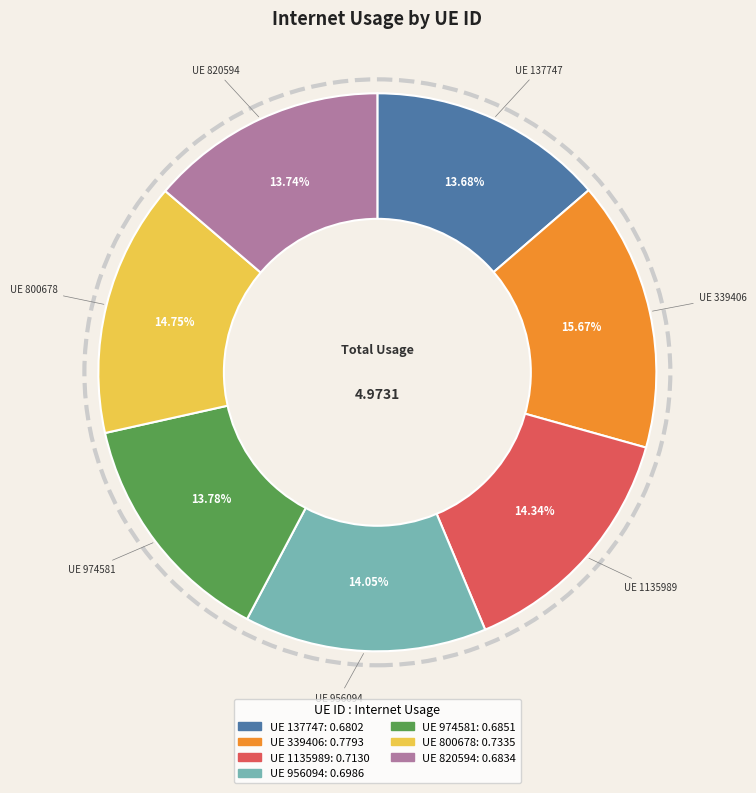

Is there a majority slice in this chart?

No